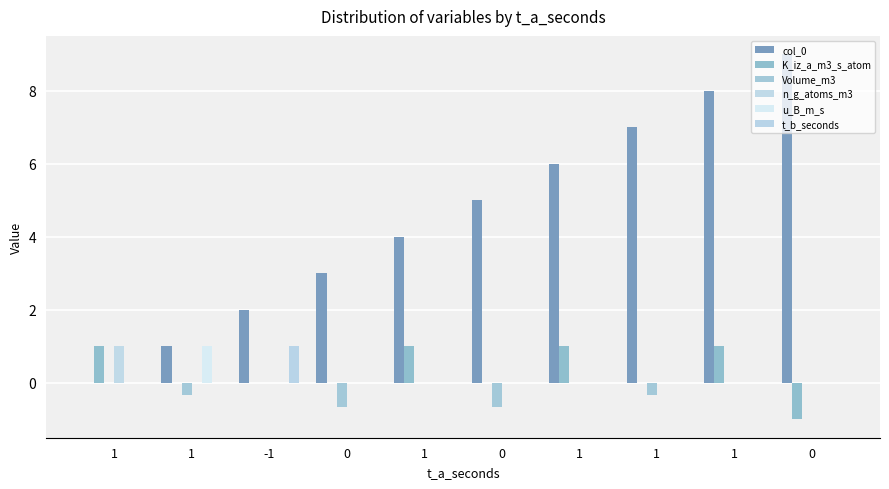

Is it true that n_g_atoms_m3 equals 0.0 at 0?

True